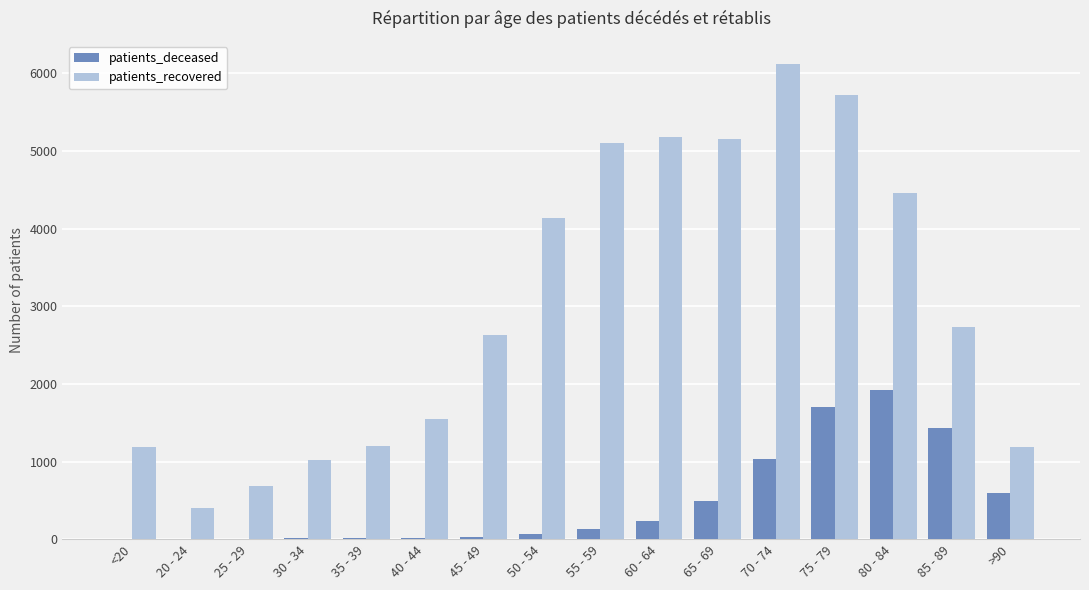

How many distinct data groups are displayed?

2